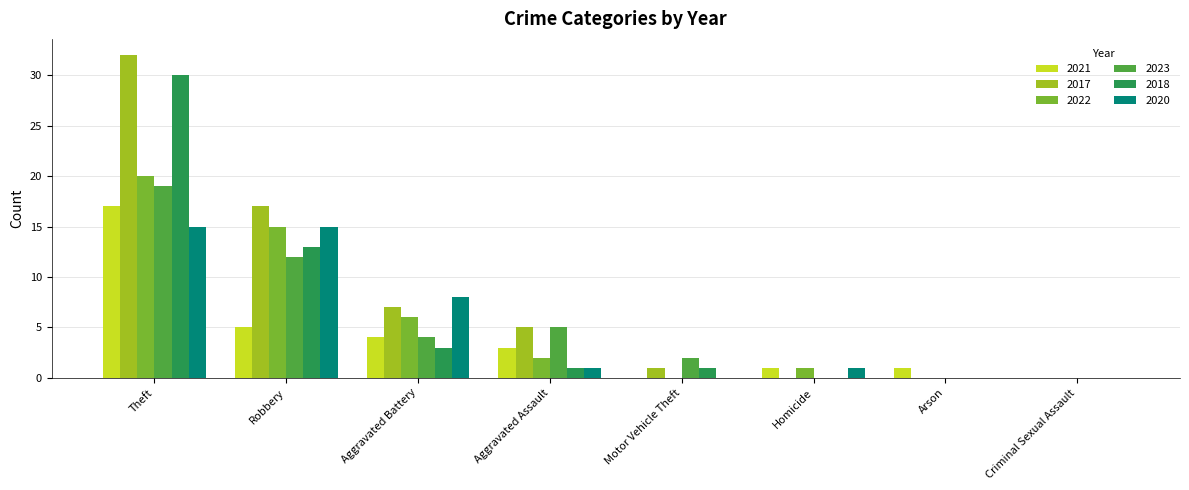

What is the total value across all series at Homicide?

3